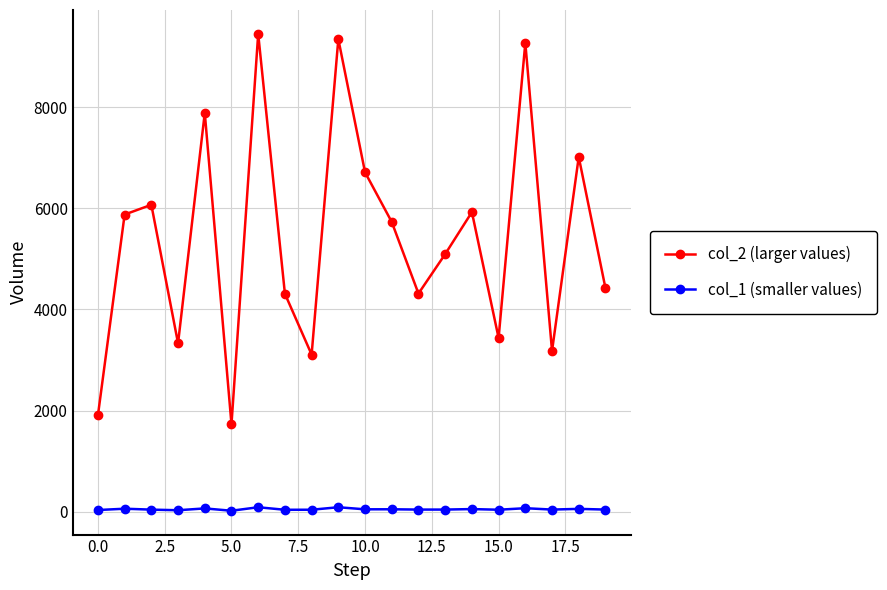

Count the number of categories in the chart.

20